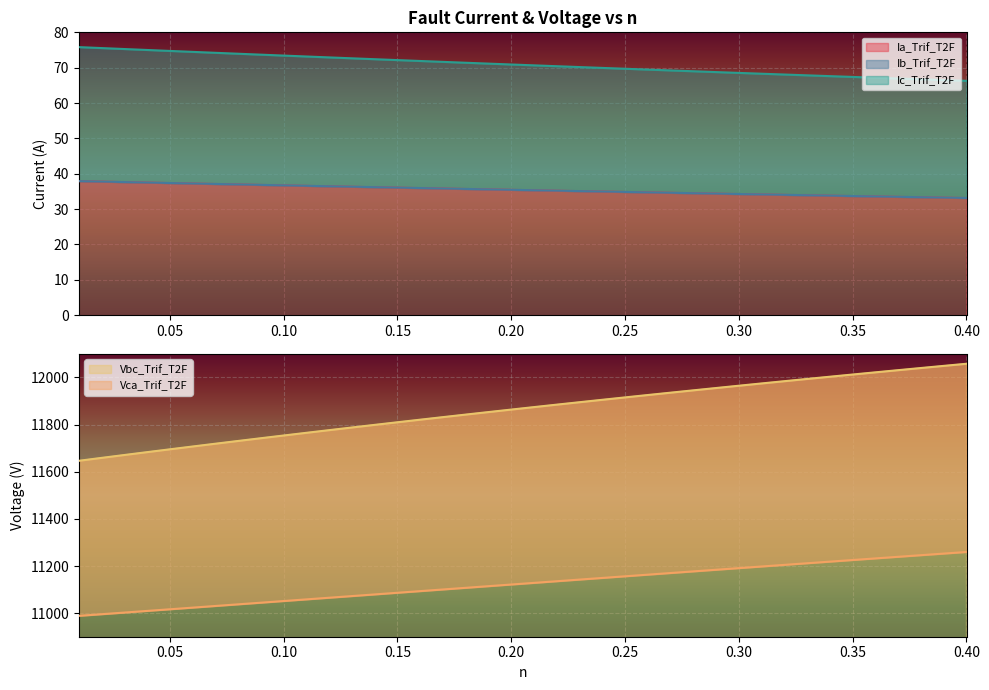

Reading right to left, transcribe all the data shown in this chart.

Ia_Trif_T2F: 0.4=33.1	0.39=33.2	0.38=33.3	0.37=33.5	0.36=33.6	0.35=33.7	0.34=33.8	0.33=33.9	0.32=34.0	0.31=34.1	0.3=34.3	0.29=34.4	0.28=34.5	0.27=34.6	0.26=34.7	0.25=34.8	0.24=35.0	0.23=35.1	0.22=35.2	0.21=35.3	0.2=35.4	0.19=35.6	0.18=35.7	0.17=35.8	0.16=35.9	0.15=36.1	0.14=36.2	0.13=36.3	0.12=36.4	0.11=36.6	0.1=36.7	0.09=36.8	0.08=37.0	0.07=37.1	0.06=37.2	0.05=37.4	0.04=37.5	0.03=37.6	0.02=37.8	0.01=37.9
Ib_Trif_T2F: 0.4=33.1	0.39=33.3	0.38=33.4	0.37=33.5	0.36=33.6	0.35=33.7	0.34=33.8	0.33=33.9	0.32=34.0	0.31=34.2	0.3=34.3	0.29=34.4	0.28=34.5	0.27=34.6	0.26=34.7	0.25=34.9	0.24=35.0	0.23=35.1	0.22=35.2	0.21=35.3	0.2=35.5	0.19=35.6	0.18=35.7	0.17=35.8	0.16=36.0	0.15=36.1	0.14=36.2	0.13=36.3	0.12=36.5	0.11=36.6	0.1=36.7	0.09=36.9	0.08=37.0	0.07=37.1	0.06=37.2	0.05=37.4	0.04=37.5	0.03=37.6	0.02=37.8	0.01=37.9
Ic_Trif_T2F: 0.4=66.3	0.39=66.5	0.38=66.7	0.37=66.9	0.36=67.2	0.35=67.4	0.34=67.6	0.33=67.8	0.32=68.1	0.31=68.3	0.3=68.5	0.29=68.8	0.28=69.0	0.27=69.2	0.26=69.5	0.25=69.7	0.24=69.9	0.23=70.2	0.22=70.4	0.21=70.7	0.2=70.9	0.19=71.1	0.18=71.4	0.17=71.6	0.16=71.9	0.15=72.1	0.14=72.4	0.13=72.7	0.12=72.9	0.11=73.2	0.1=73.4	0.09=73.7	0.08=73.9	0.07=74.2	0.06=74.5	0.05=74.7	0.04=75.0	0.03=75.3	0.02=75.5	0.01=75.8
Vbc_Trif_T2F: 0.4=12058.1	0.39=12049.1	0.38=12040.1	0.37=12031.0	0.36=12021.7	0.35=12012.5	0.34=12003.1	0.33=11993.7	0.32=11984.2	0.31=11974.6	0.3=11964.9	0.29=11955.2	0.28=11945.3	0.27=11935.4	0.26=11925.4	0.25=11915.4	0.24=11905.2	0.23=11895.0	0.22=11884.6	0.21=11874.2	0.2=11863.7	0.19=11853.1	0.18=11842.4	0.17=11831.7	0.16=11820.8	0.15=11809.9	0.14=11798.8	0.13=11787.7	0.12=11776.4	0.11=11765.1	0.1=11753.7	0.09=11742.2	0.08=11730.5	0.07=11718.8	0.06=11707.0	0.05=11695.1	0.04=11683.1	0.03=11670.9	0.02=11658.7	0.01=11646.4
Vca_Trif_T2F: 0.4=11259.6	0.39=11252.8	0.38=11246.0	0.37=11239.2	0.36=11232.3	0.35=11225.5	0.34=11218.6	0.33=11211.8	0.32=11204.9	0.31=11198.0	0.3=11191.1	0.29=11184.2	0.28=11177.2	0.27=11170.3	0.26=11163.3	0.25=11156.4	0.24=11149.4	0.23=11142.5	0.22=11135.5	0.21=11128.5	0.2=11121.5	0.19=11114.5	0.18=11107.5	0.17=11100.5	0.16=11093.5	0.15=11086.5	0.14=11079.5	0.13=11072.5	0.12=11065.5	0.11=11058.4	0.1=11051.4	0.09=11044.4	0.08=11037.4	0.07=11030.4	0.06=11023.4	0.05=11016.4	0.04=11009.5	0.03=11002.5	0.02=10995.5	0.01=10988.6